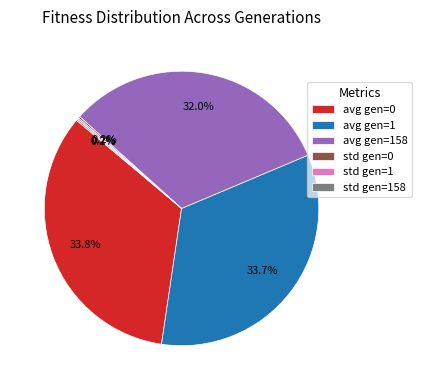

Does avg gen=158 account for over 50% of the chart?

No